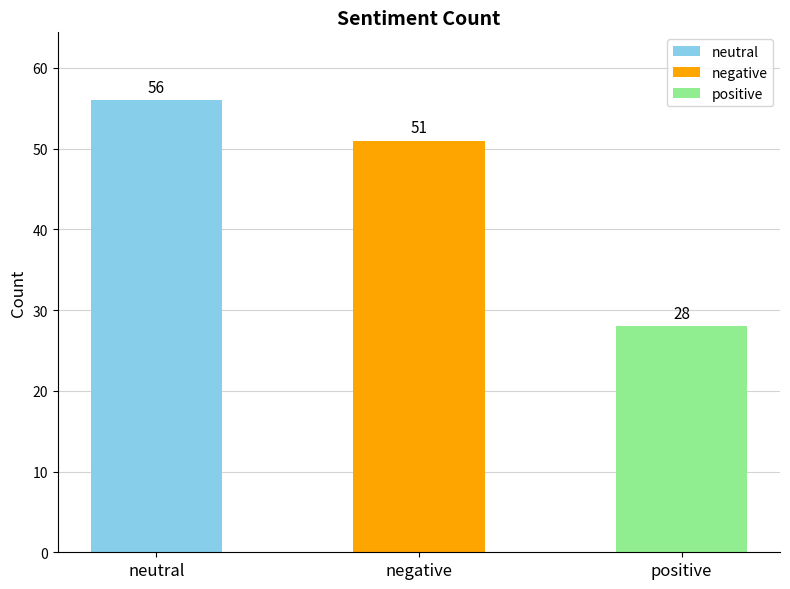

How many bars are there in total?

3